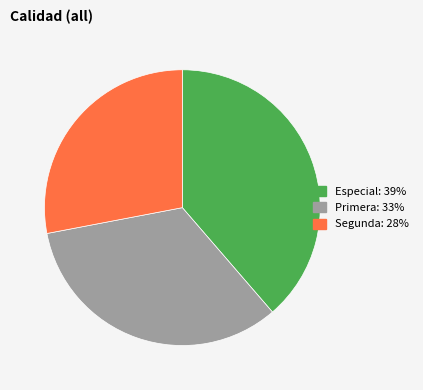

Does any single category account for the majority?

No